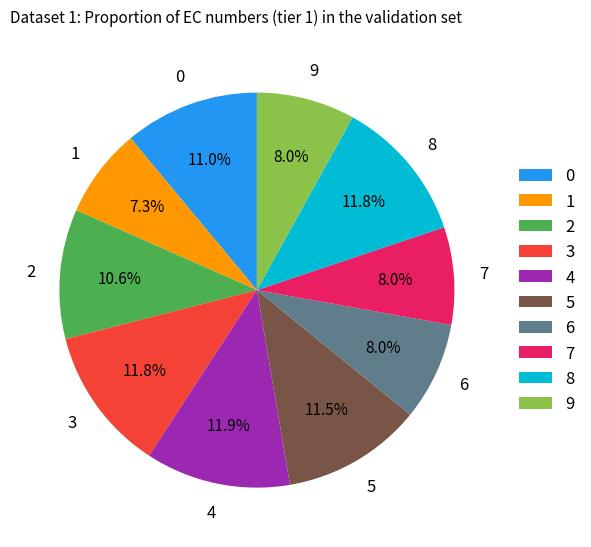

How many segments does this pie chart have?

10